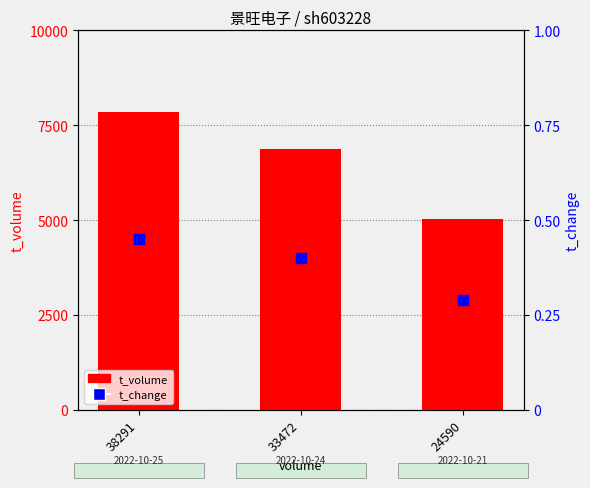

Which series contains the lowest Y value?

t_change